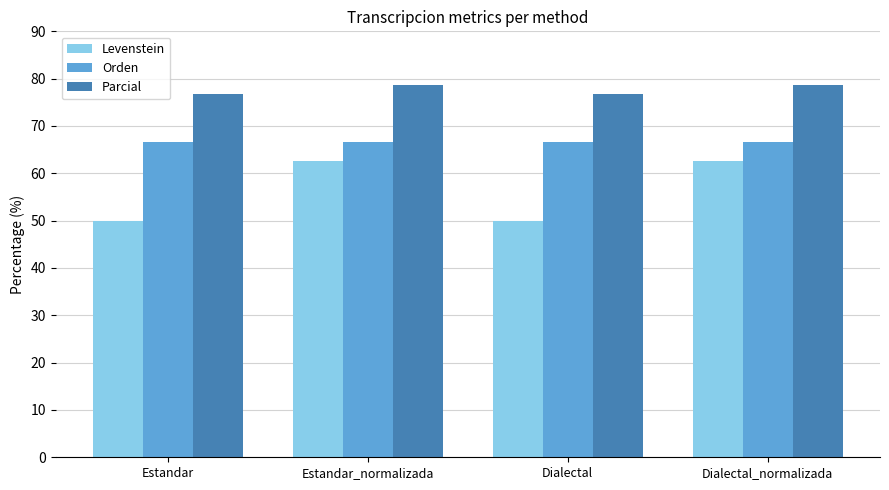

What is the maximum value for Orden?

66.7